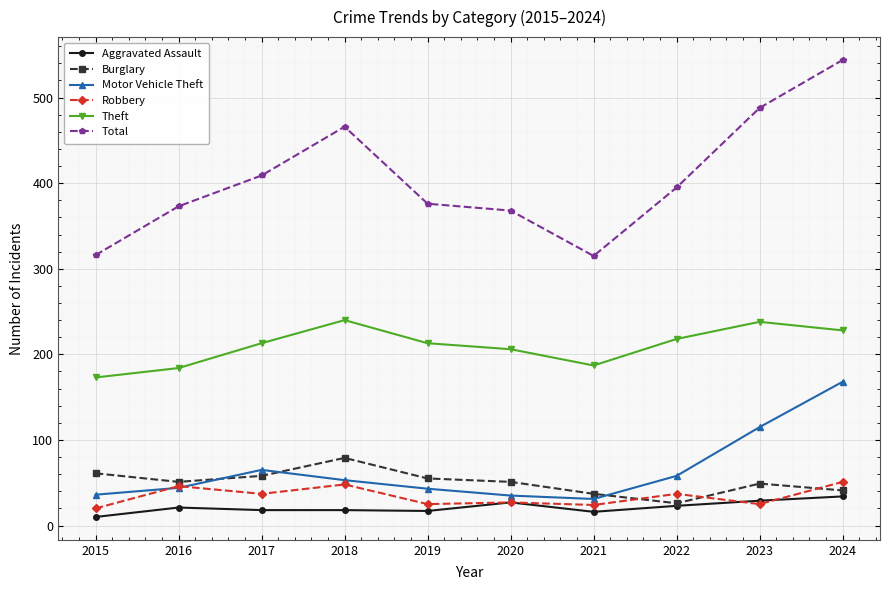

What value does the Motor Vehicle Theft series have at 2023?

115